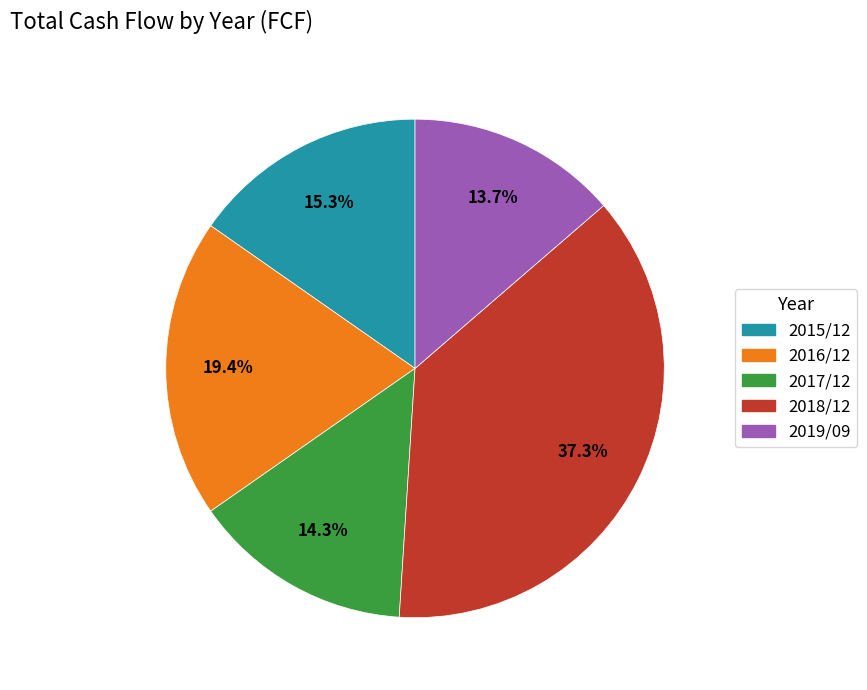

Which has a higher value, 2018/12 or 2017/12?

2018/12